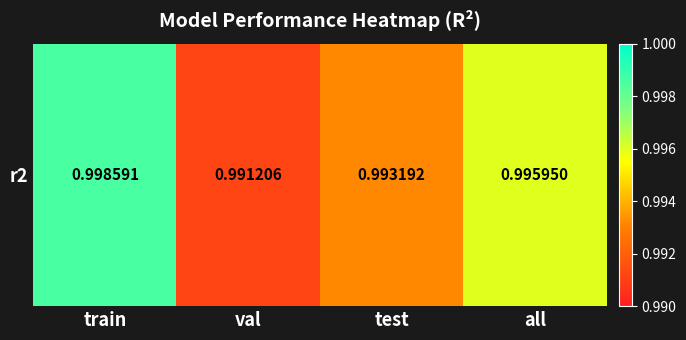

At which category does the chart reach its minimum across all series?

val